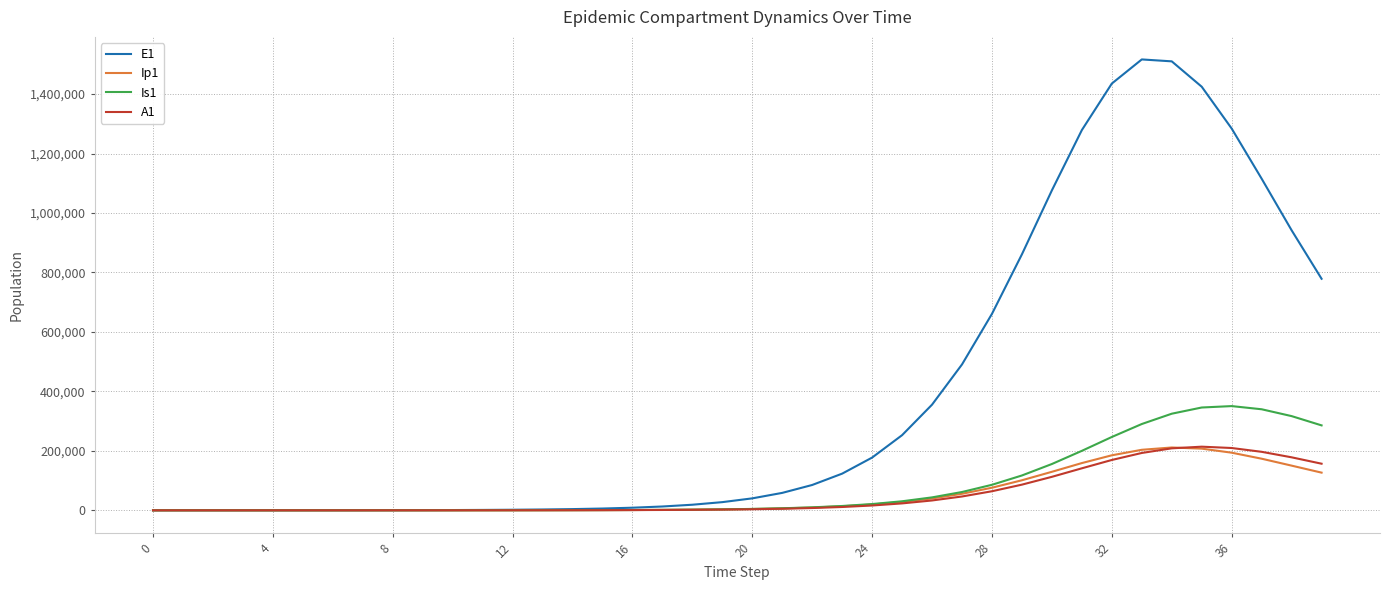

Which series has the largest total across all categories?

E1